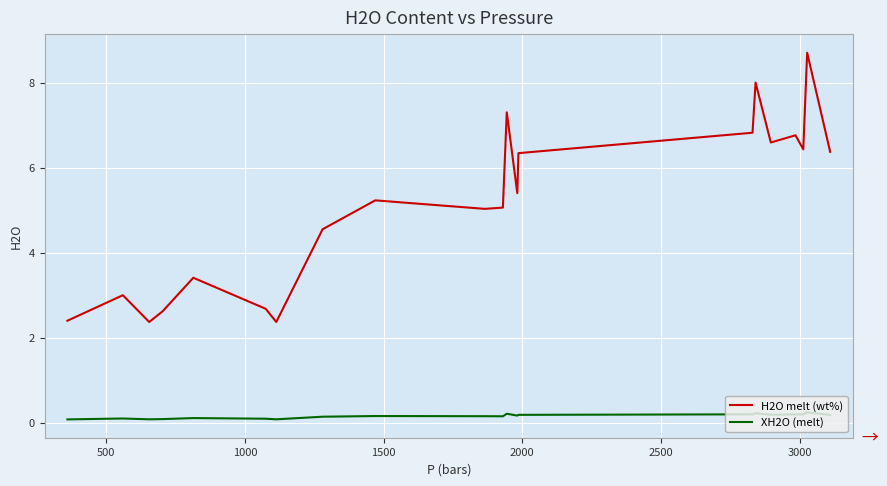

True or false: XH2O (melt) and H2O melt (wt%) cross at least once.

False